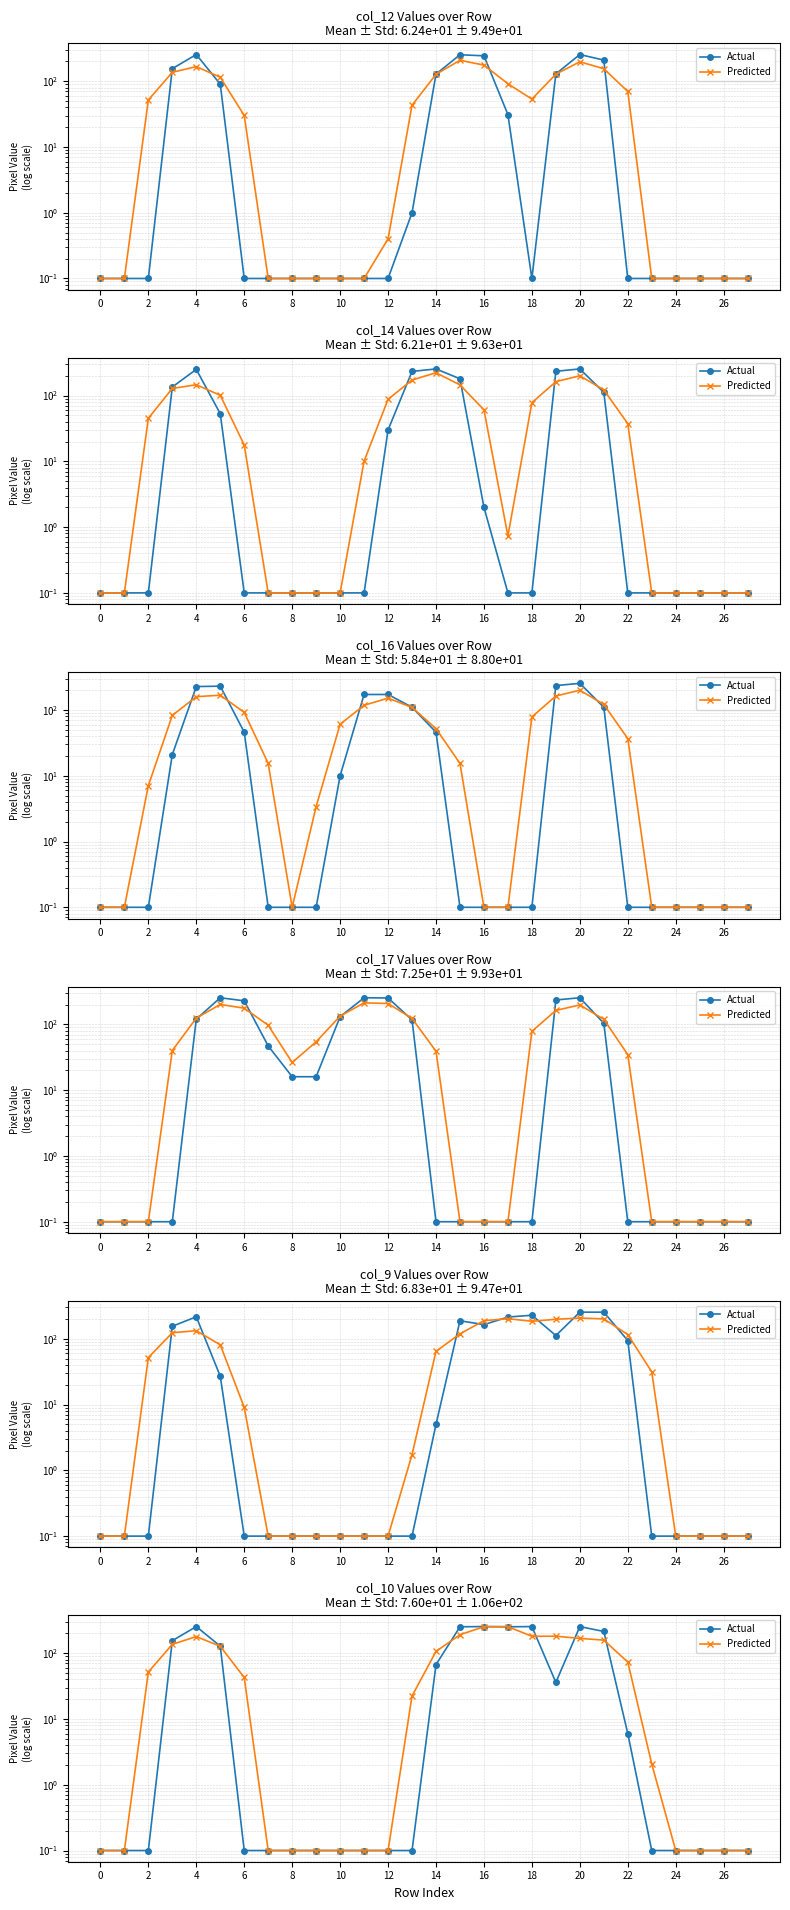

True or false: Actual has a value of 76.3 at 6.

False